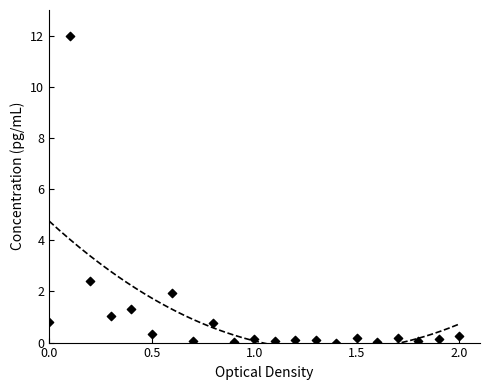

What Y value in the scatter plot is closest to 6?

2.4